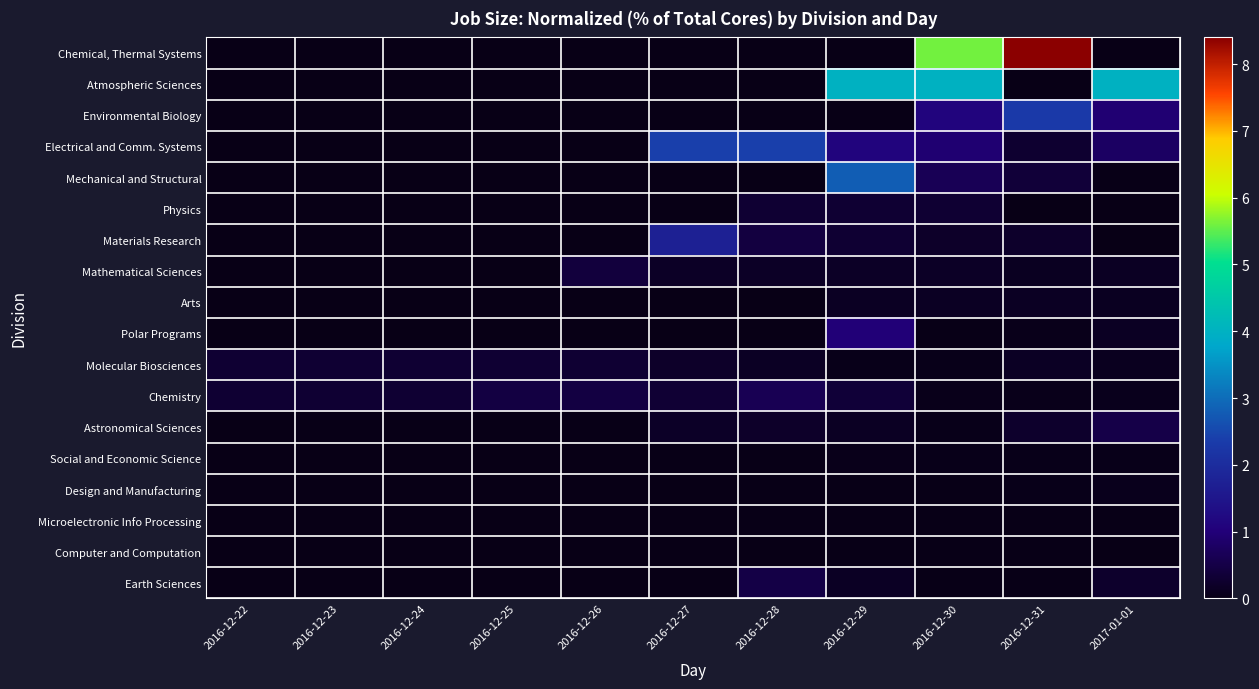

At which category is the sum across all series the highest?

2016-12-30